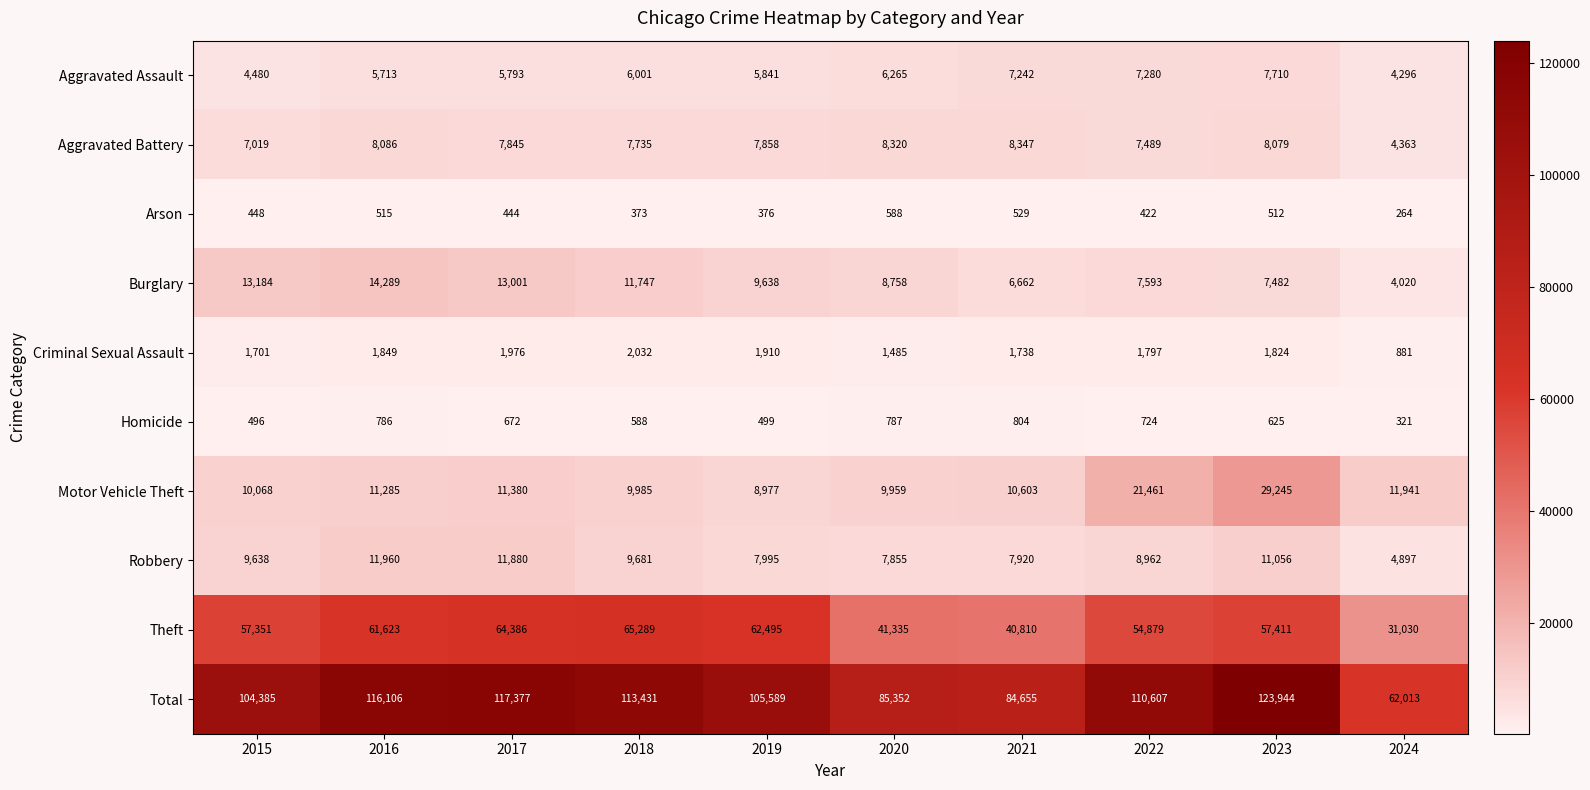

At which category is the sum across all series the highest?

2023